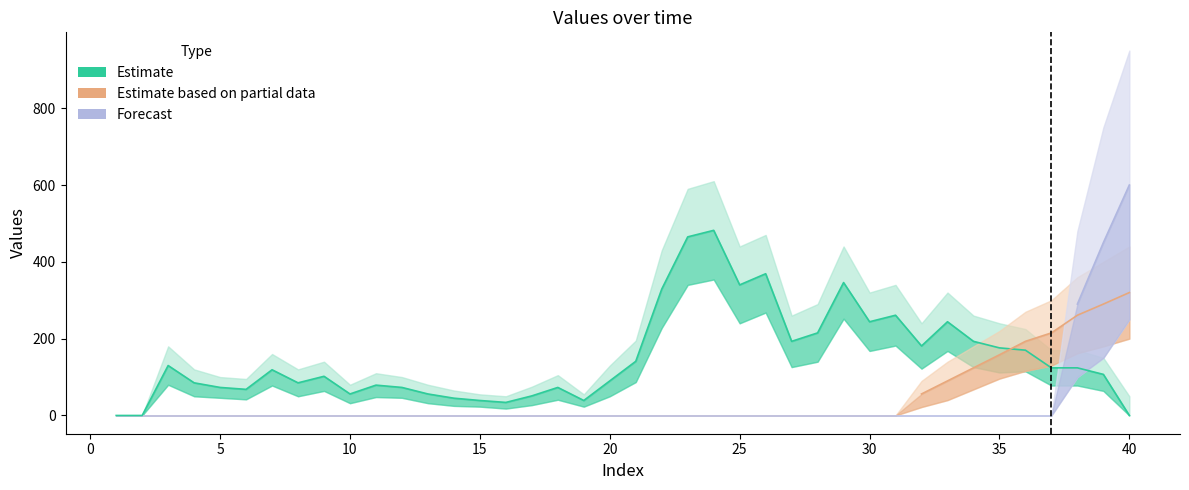

At which category is the sum across all series the highest?

40